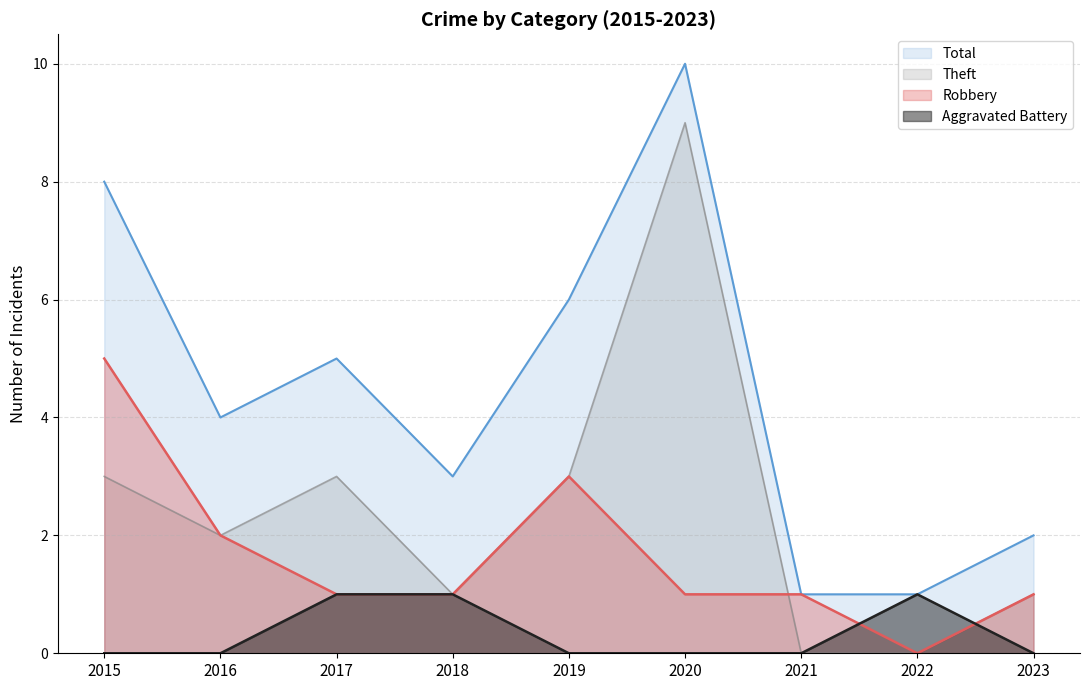

How many distinct data groups are displayed?

4